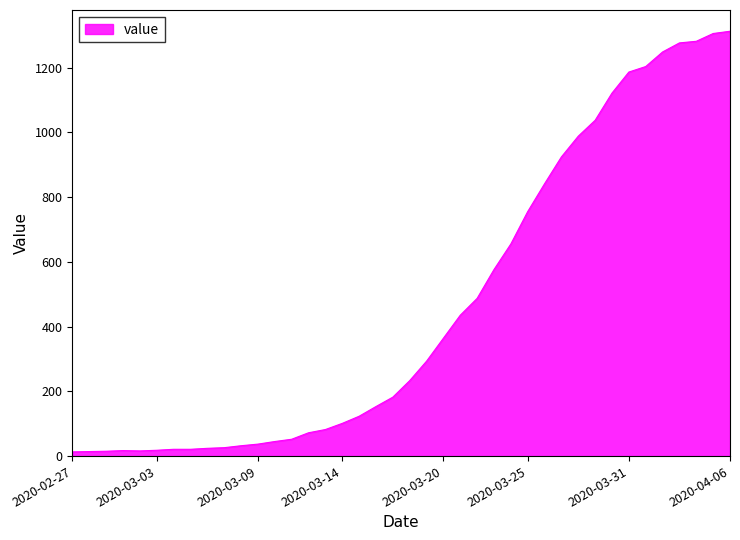

List the labels in order of value, largest first.

2020-04-06, 2020-04-05, 2020-04-04, 2020-04-03, 2020-04-02, 2020-04-01, 2020-03-31, 2020-03-30, 2020-03-29, 2020-03-28, 2020-03-27, 2020-03-26, 2020-03-25, 2020-03-24, 2020-03-23, 2020-03-22, 2020-03-21, 2020-03-20, 2020-03-19, 2020-03-18, 2020-03-17, 2020-03-16, 2020-03-15, 2020-03-14, 2020-03-13, 2020-03-12, 2020-03-11, 2020-03-10, 2020-03-09, 2020-03-08, 2020-03-07, 2020-03-06, 2020-03-04, 2020-03-05, 2020-03-03, 2020-03-01, 2020-03-02, 2020-02-29, 2020-02-28, 2020-02-27